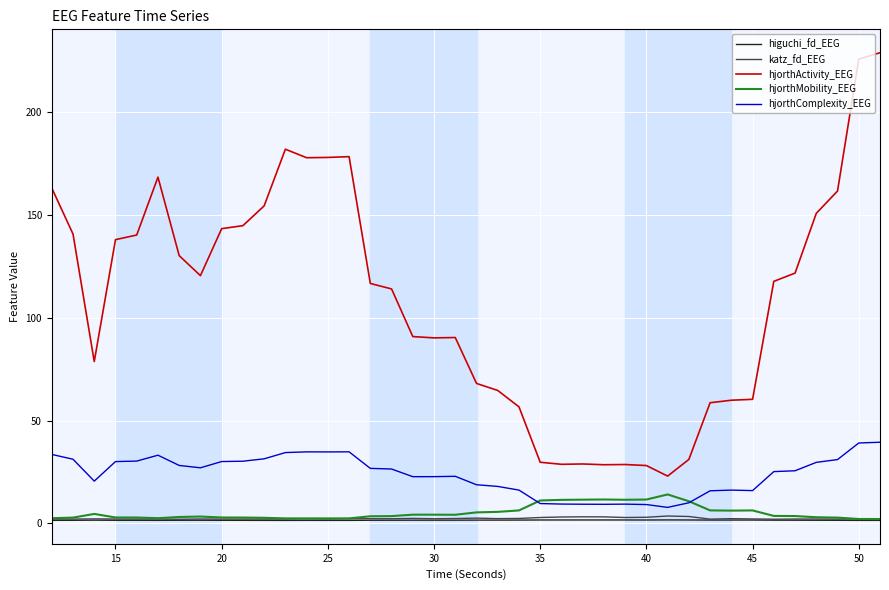

True or false: higuchi_fd_EEG and katz_fd_EEG intersect in this chart.

False